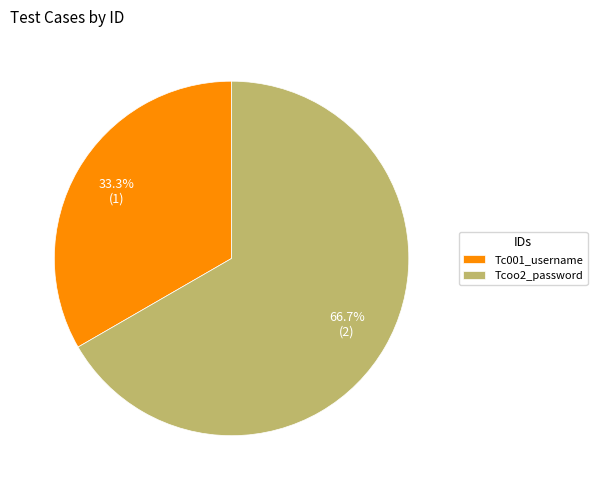

To the nearest percent, what is the combined percentage of Tc001_username and Tcoo2_password?

100%